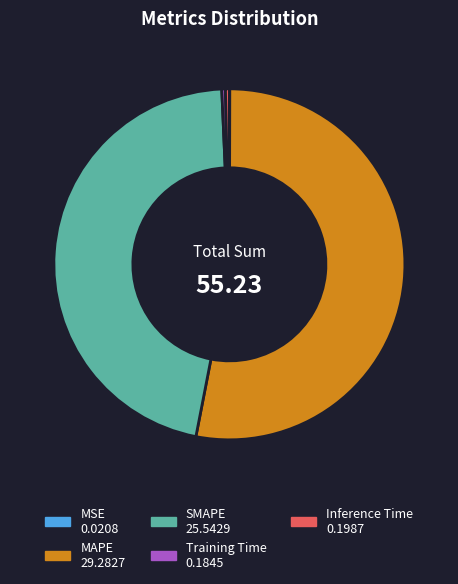

Is there a majority slice in this chart?

Yes